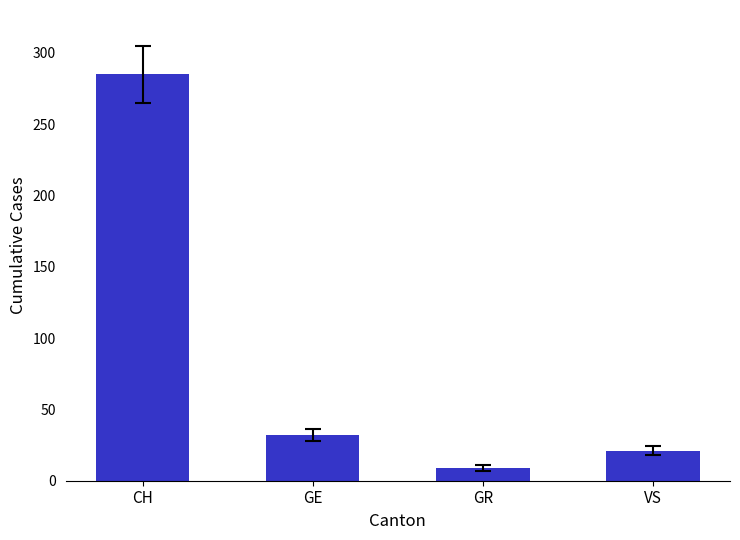

How many bars are there in total?

4